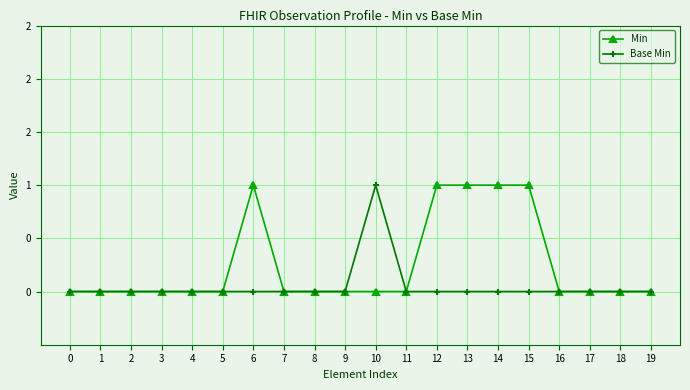

What are all the series names shown in the legend?

Min, Base Min